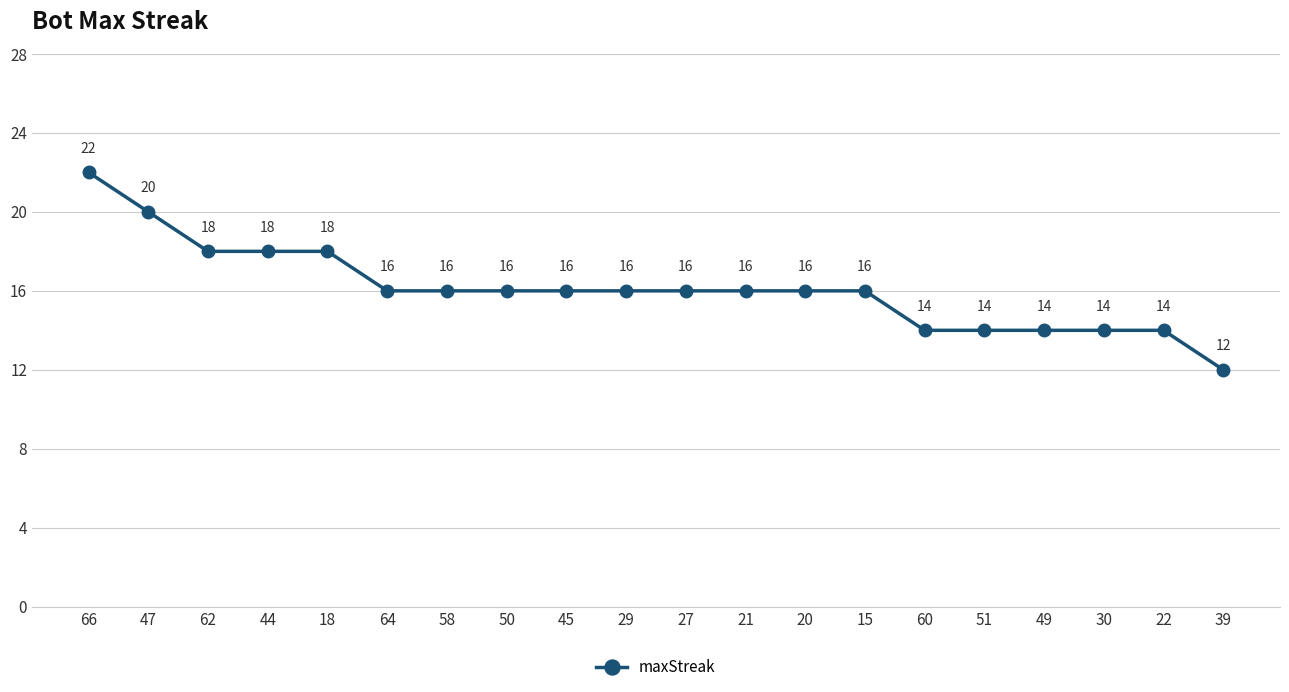

The value at 66 is 22. True or false?

True